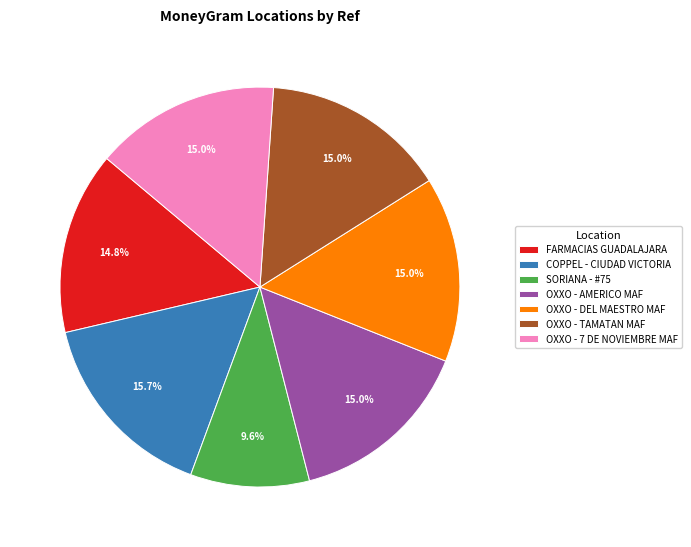

How many segments does this pie chart have?

7